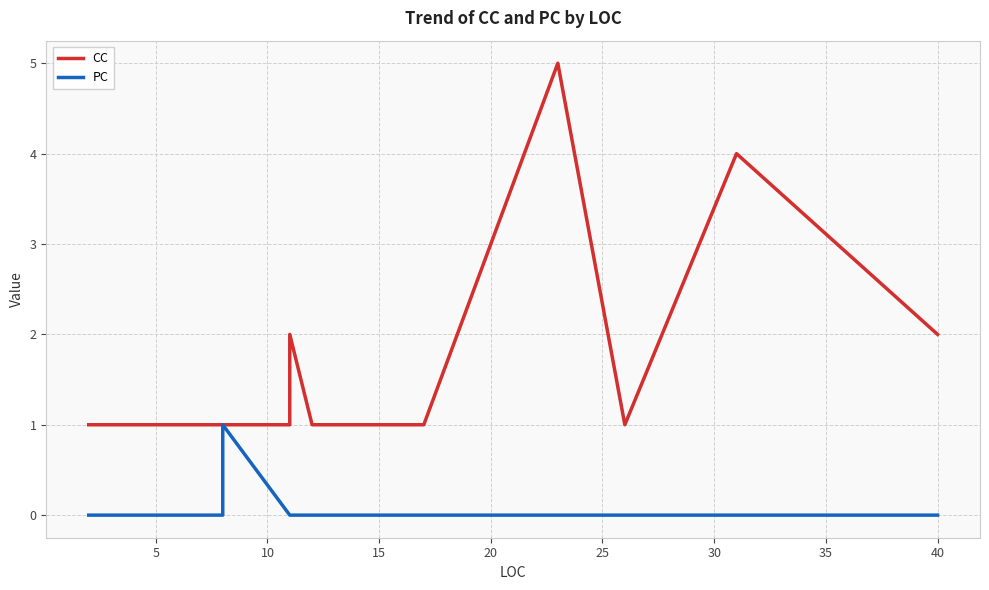

The value of CC at 10 is 2. True or false?

False